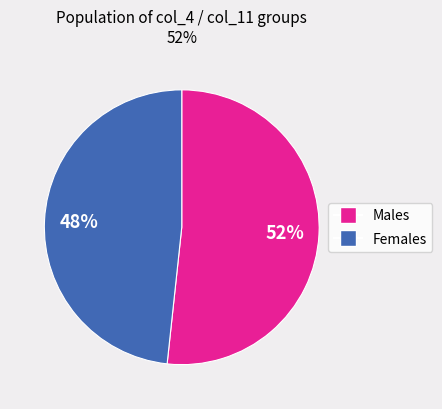

To the nearest percent, what is the average slice percentage?

50%